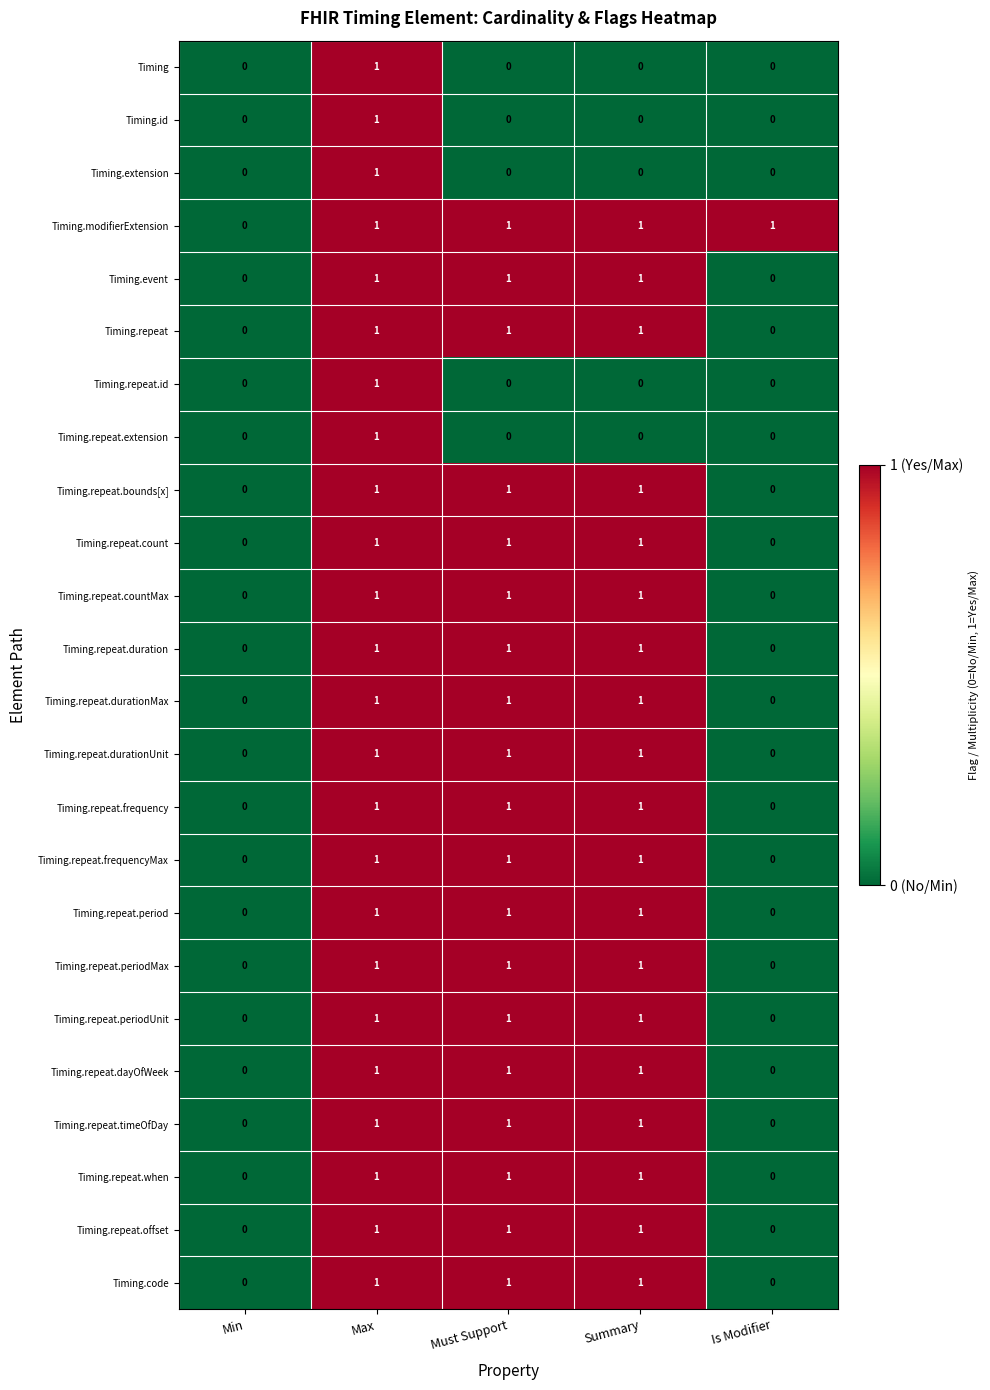

The value of Timing at Must Support is 0. True or false?

True